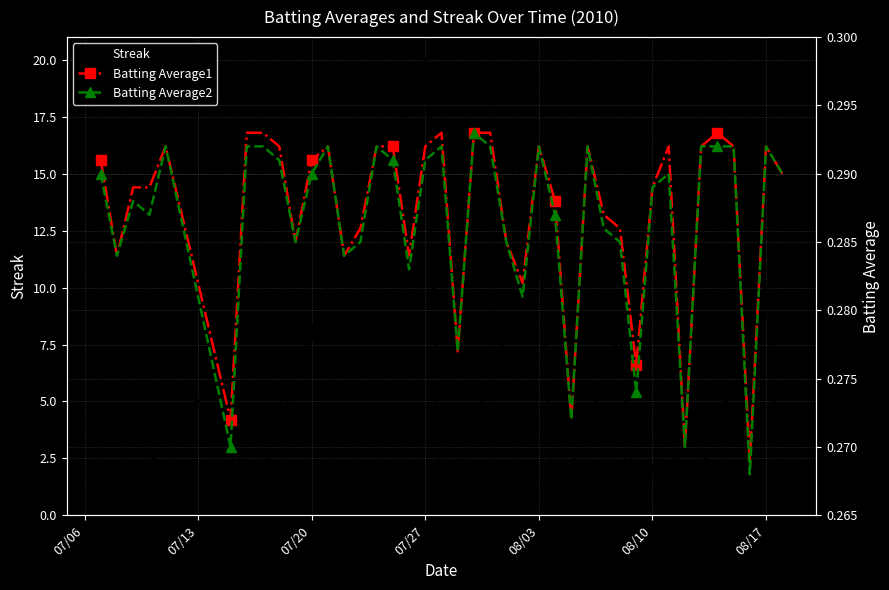

Rank the series by their maximum value, from highest to lowest.

Streak, Batting Average1, Batting Average2